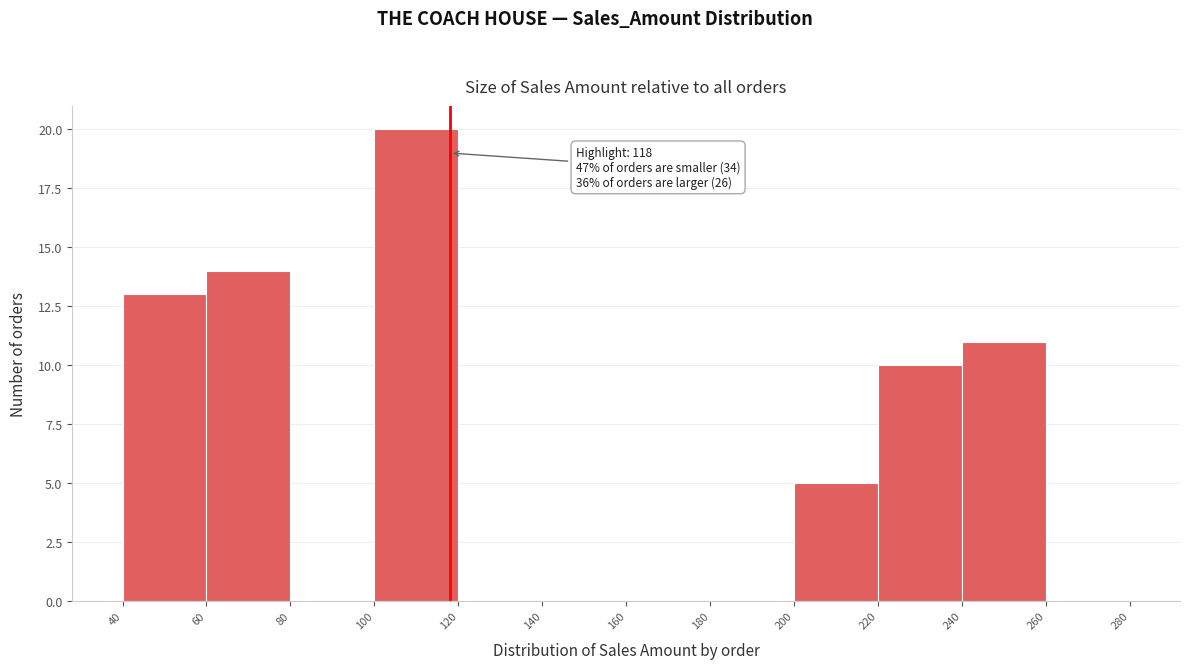

Over which range of the x-axis is the bar tallest?

100 to 120